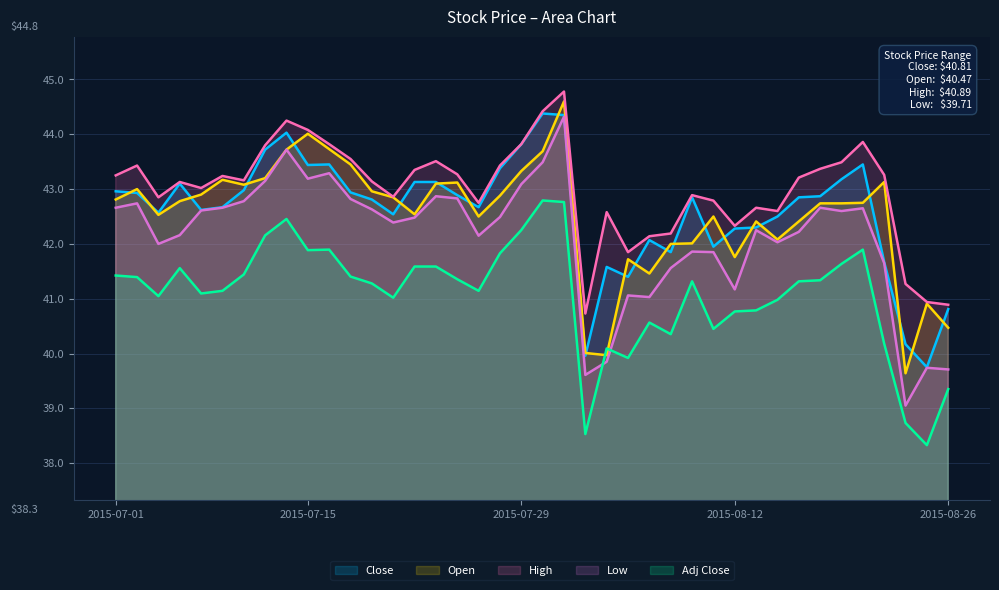

What are all the series names shown in the legend?

Close, Open, High, Low, Adj Close